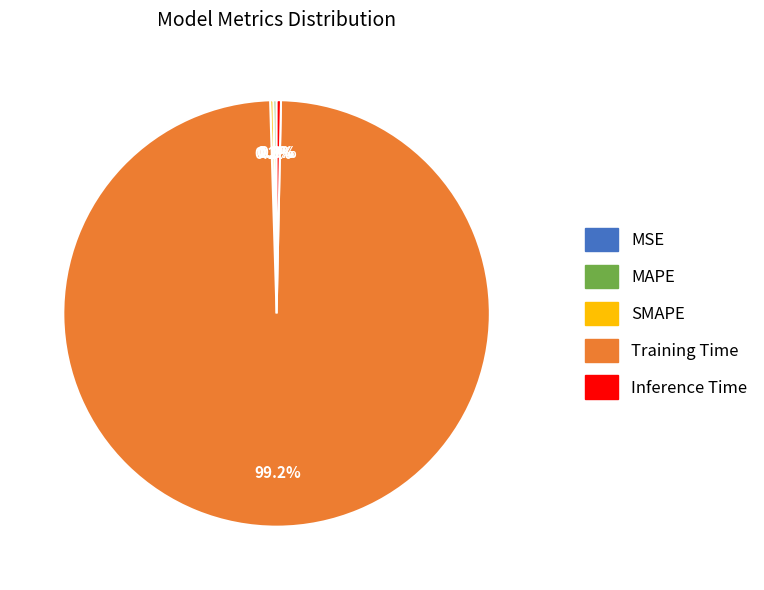

How much of the chart is everything except Inference Time?

99.7%